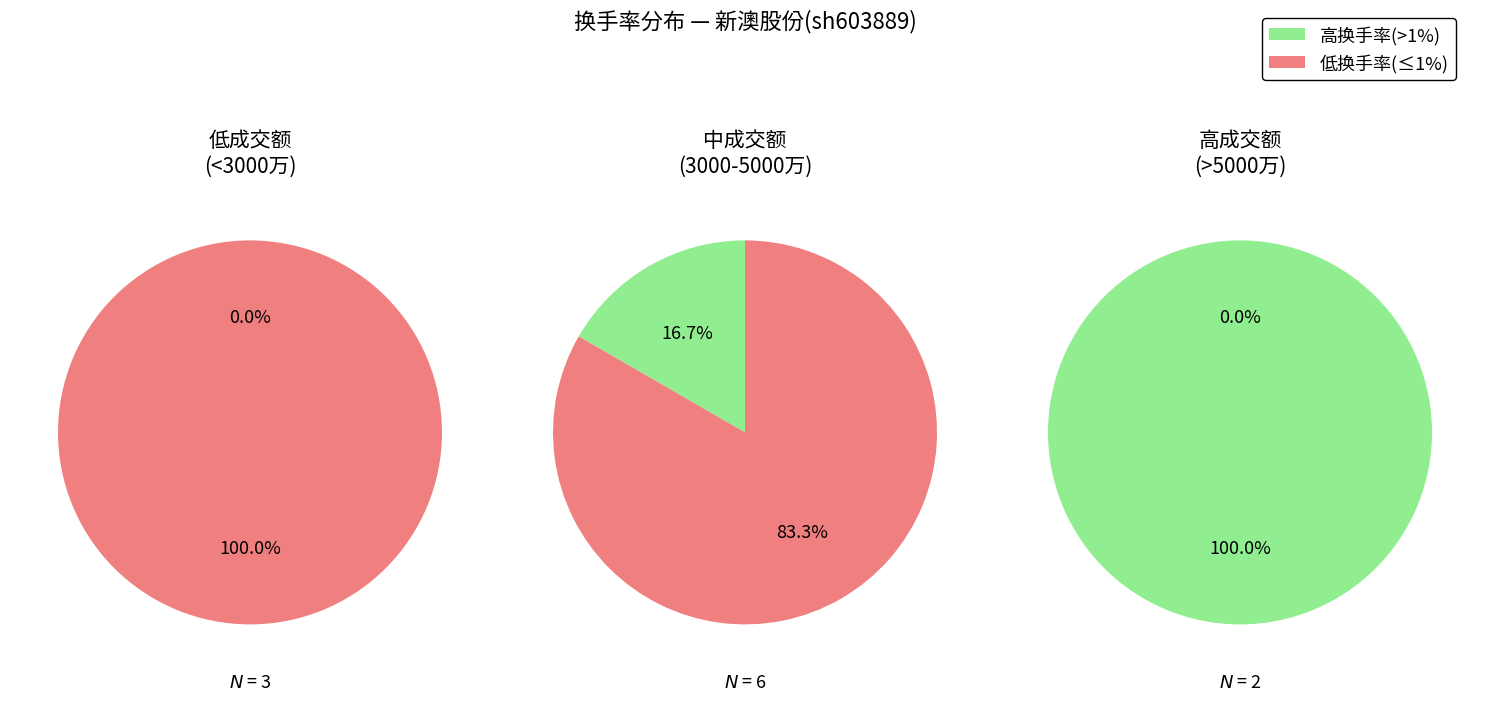

The 7 slice represents 17% of the pie. True or false?

True